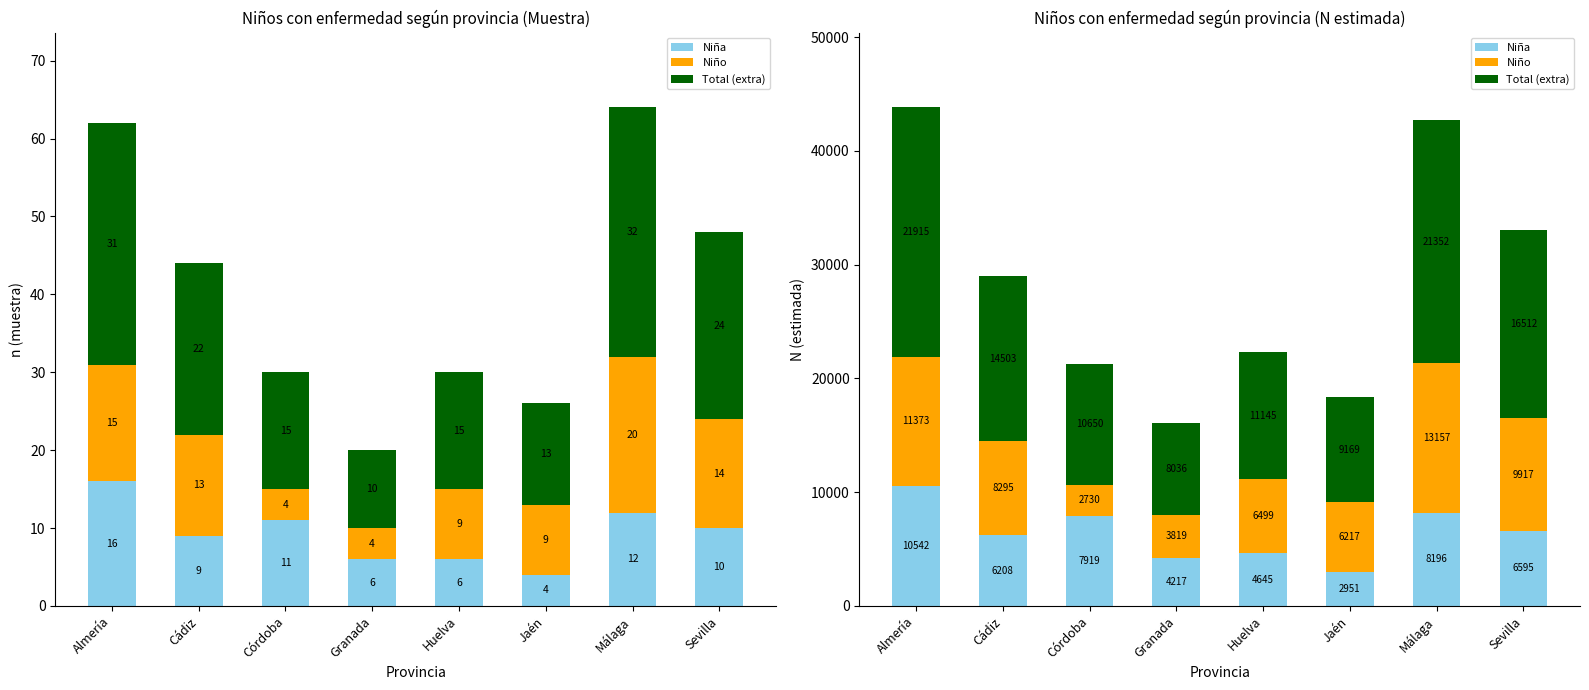

What is the average value of the Niño series?

7751